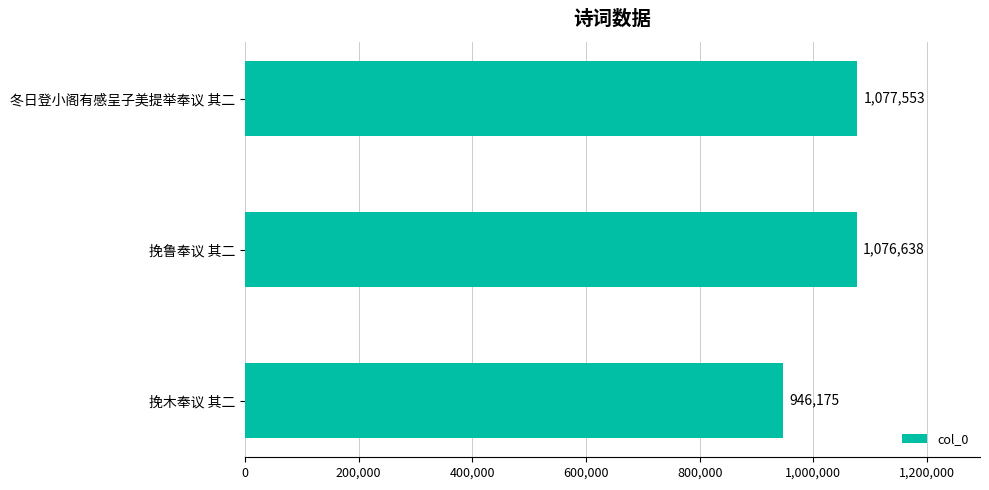

Approximately how many times larger is the value at 冬日登小阁有感呈子美提举奉议 其二 compared to 挽鲁奉议 其二?

1.0